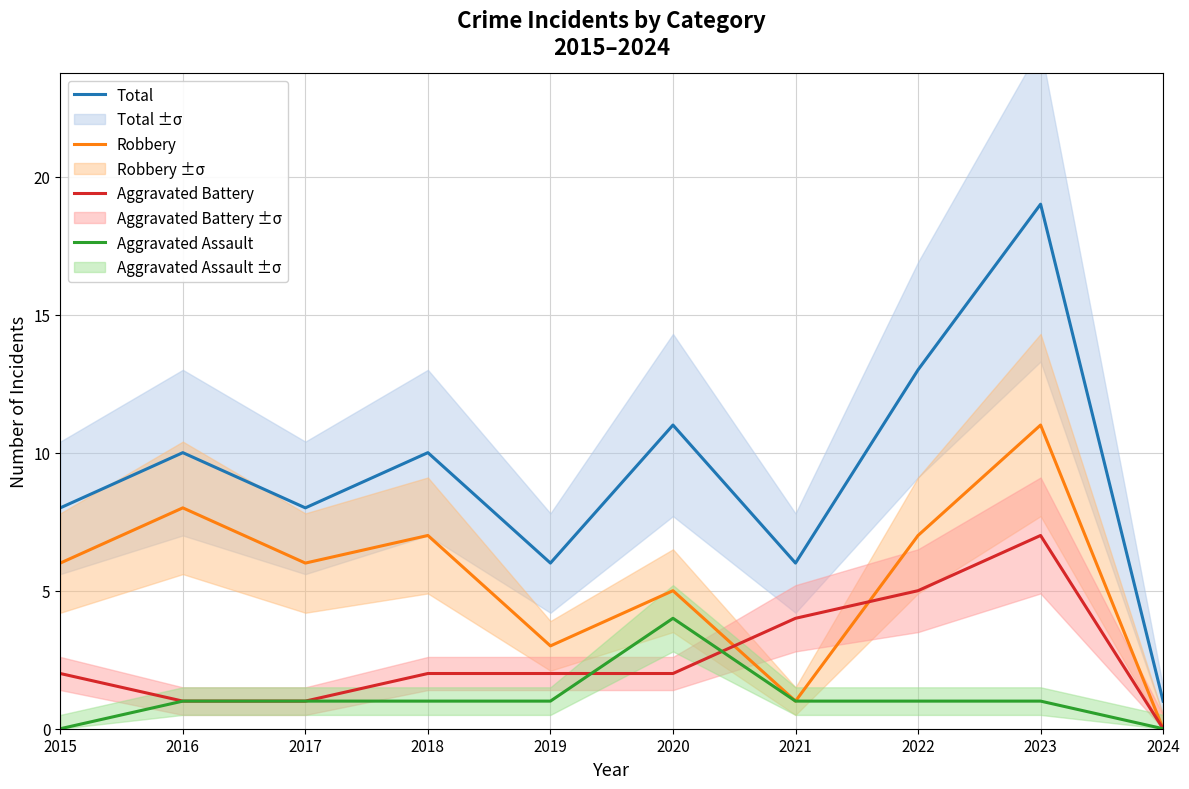

List the labels in order of Total value, largest first.

2023, 2022, 2020, 2016, 2018, 2015, 2017, 2019, 2021, 2024